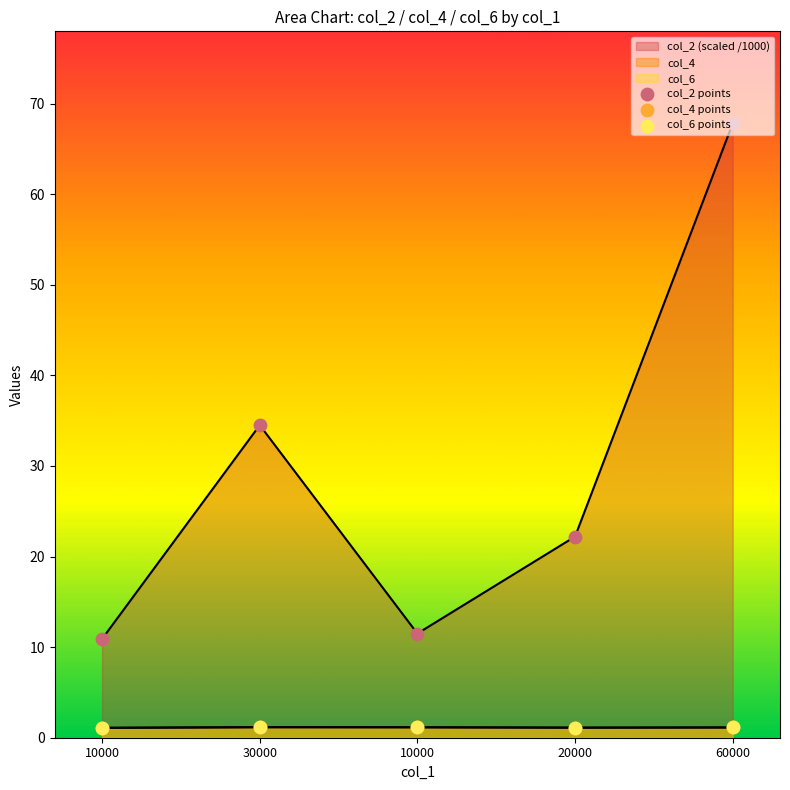

Which series contains the highest Y value?

col_2 points